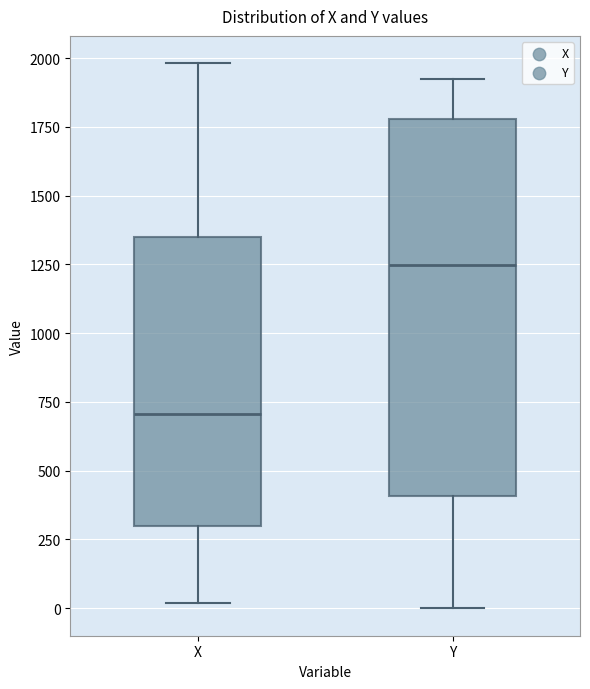

Reading left to right, transcribe this box plot: for each box, give where its median line is, the range the box spans, and where its two whiskers end, as read against the y-axis. The values are not printed on the chart, so give them approximately, as read against the axis.

X: median 700, box 300 to 1350, whiskers 0 to 2000
Y: median 1250, box 400 to 1800, whiskers 0 to 1900